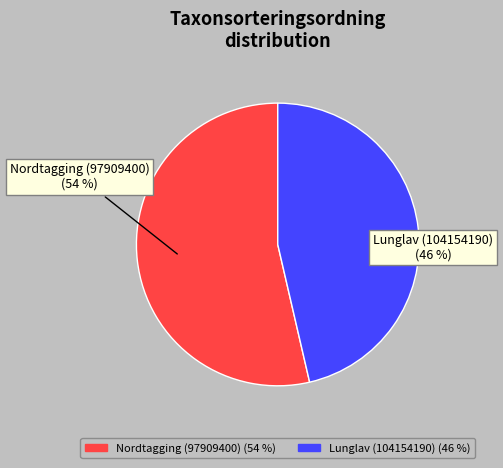

Rank the categories by value from lowest to highest.

Lunglav (104154190), Nordtagging (97909400)